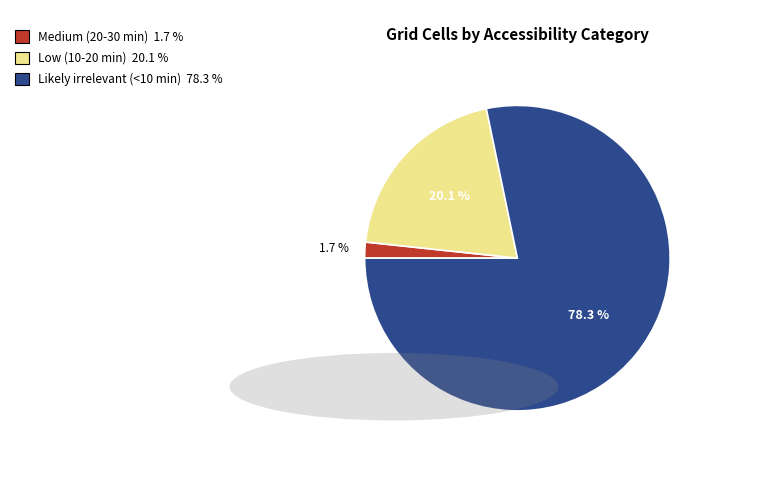

What is the majority slice?

Likely irrelevant (<10 min)